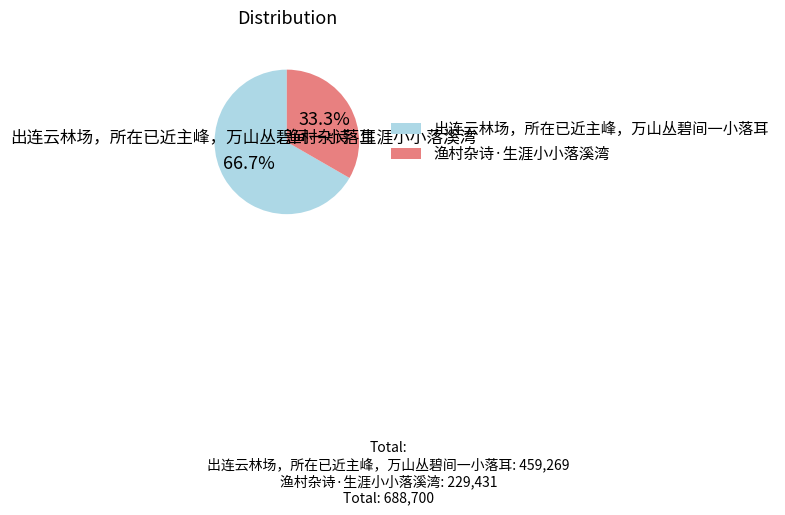

How much of the chart is everything except 出连云林场，所在已近主峰，万山丛碧间一小落耳?

33.3%